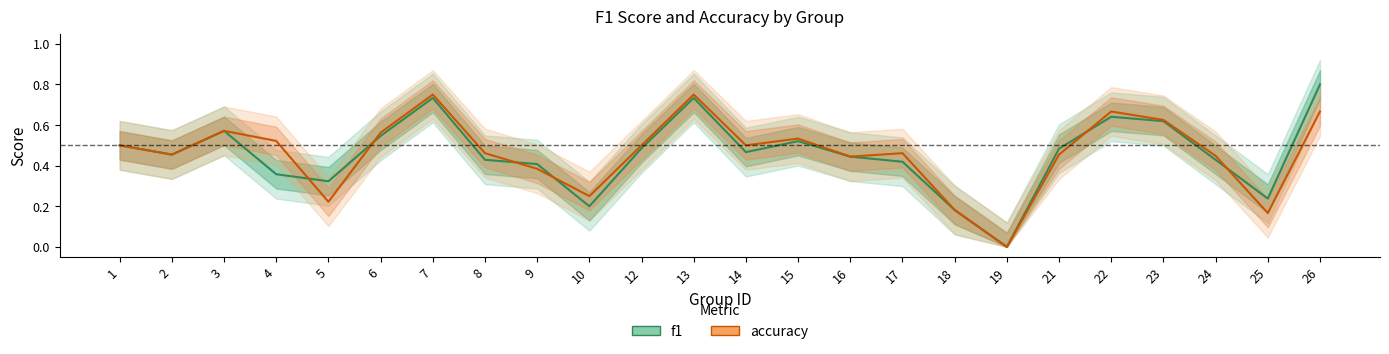

At which category is the sum across all series the highest?

7